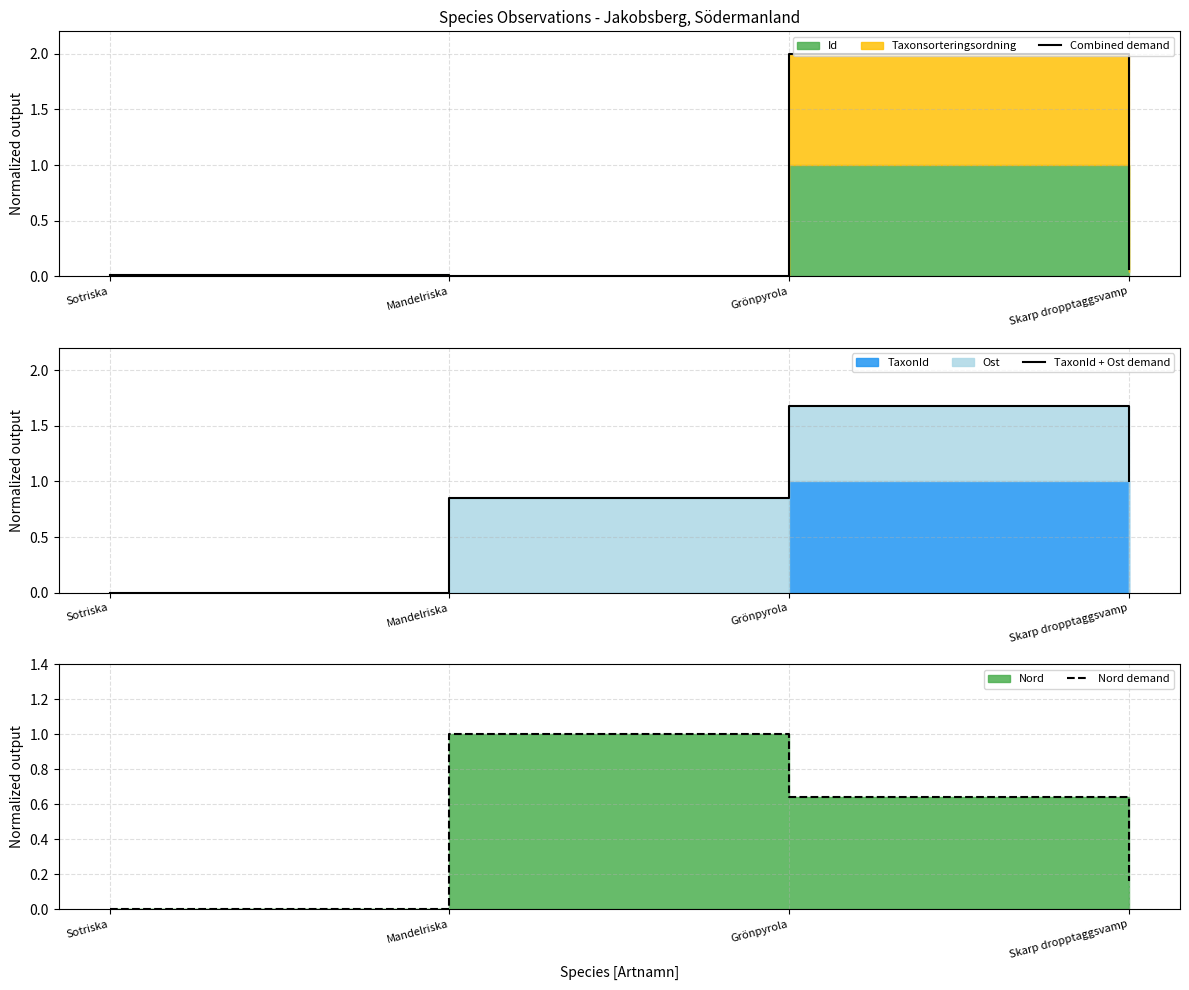

Reading left to right, list all the values displayed in this chart.

Combined demand: 0.0	0.0	2.0	0.1
TaxonId + Ost demand: 0.0	0.9	1.7	1.0
Nord demand: 0.0	1.0	0.6	0.2